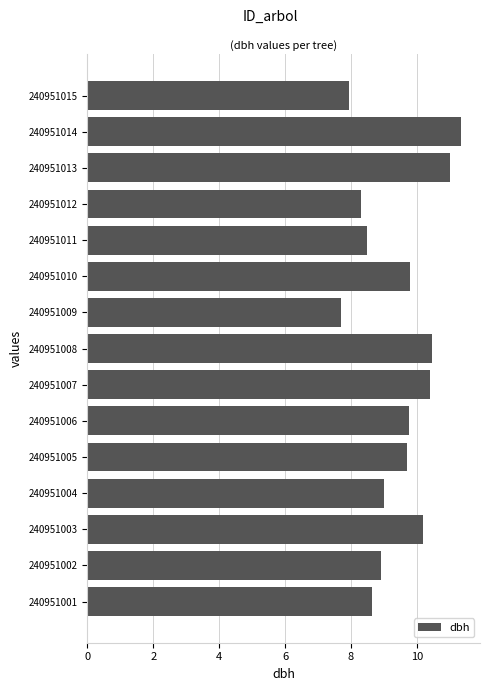

What is the minimum value shown in the chart?

7.7